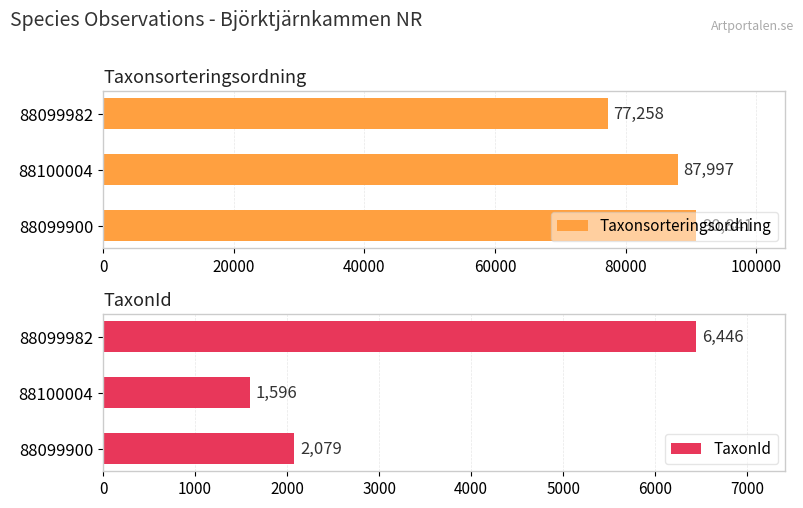

The Taxonsorteringsordning series shows 21619 at 88099982. True or false?

False